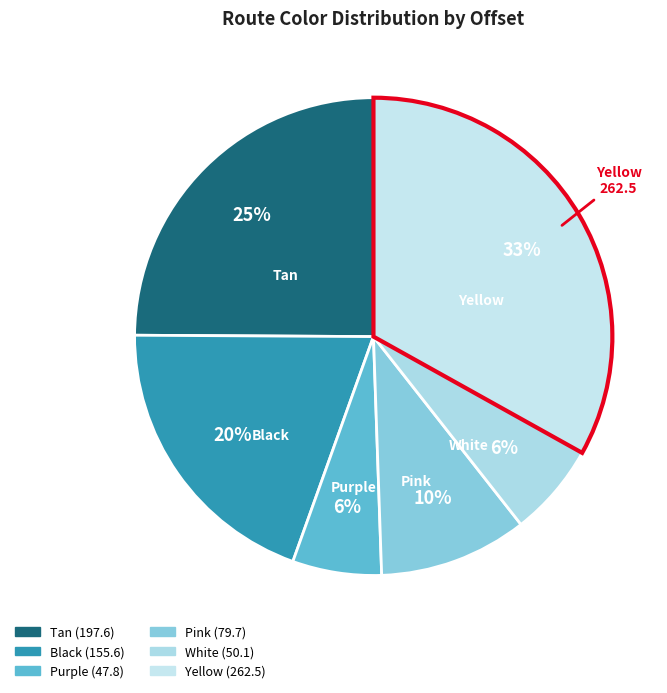

What is the largest slice in the pie chart?

Yellow